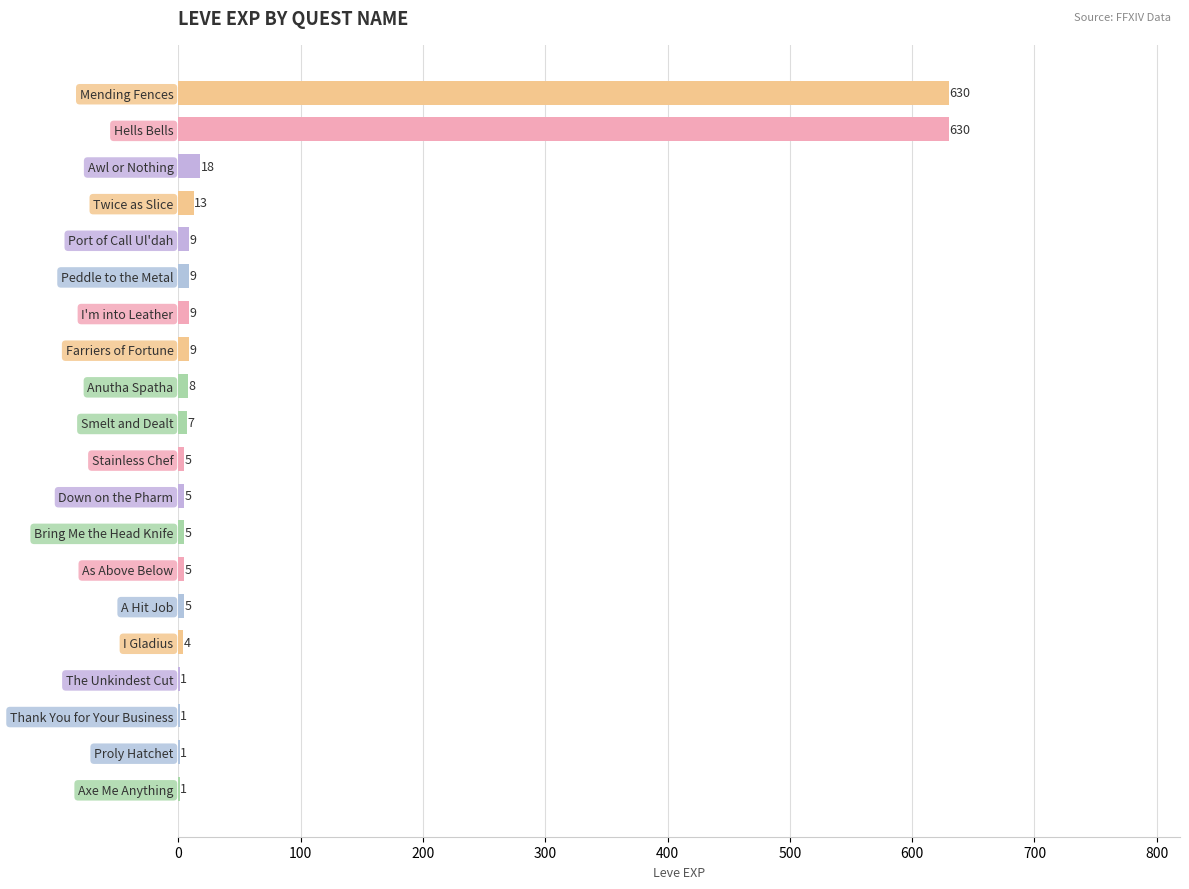

What is the maximum value shown in the chart?

630